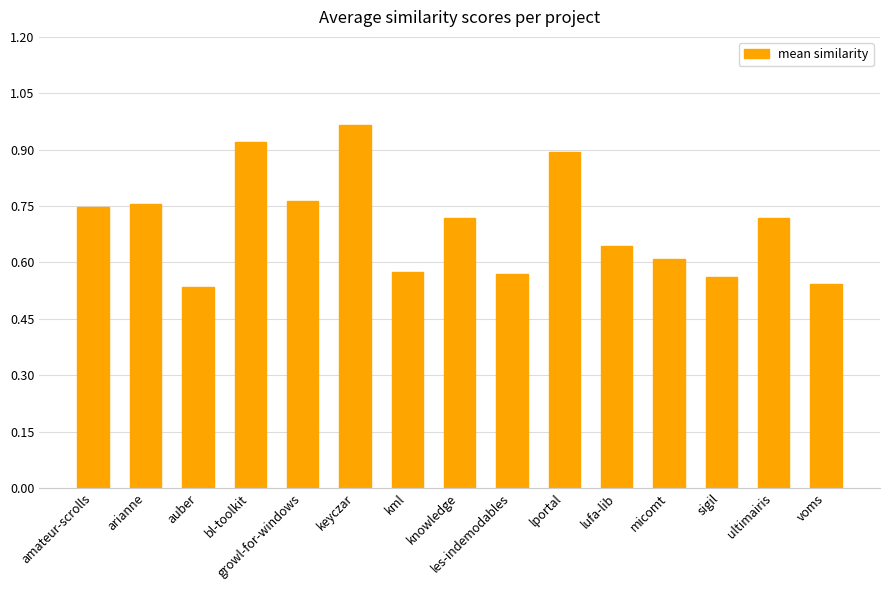

What is the difference between the maximum and minimum values?

0.4